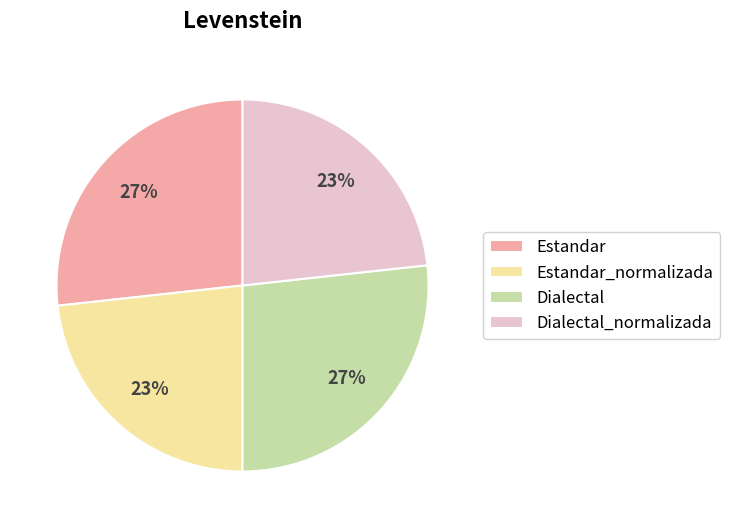

To the nearest percent, what percentage of the pie is Estandar?

27%